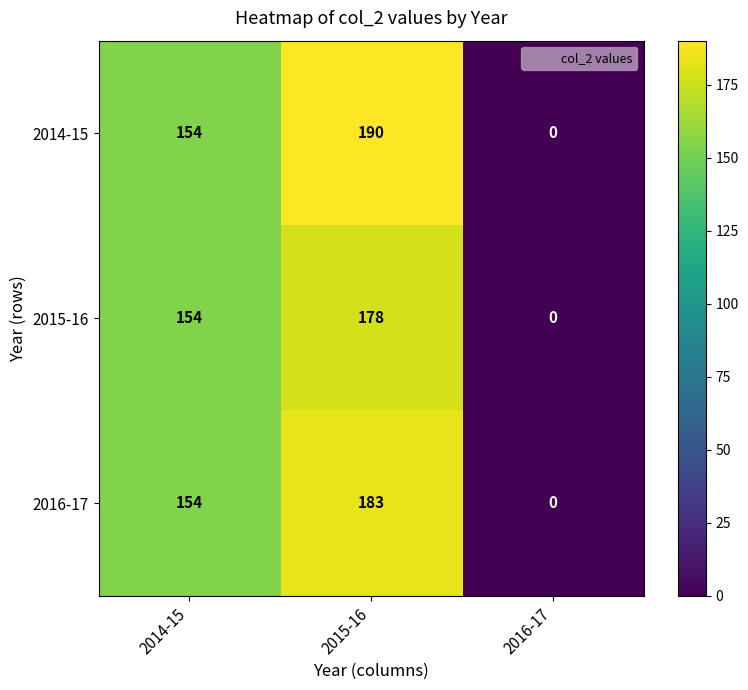

Reading right to left, transcribe all the data shown in this chart.

2014-15: 2016-17=0	2015-16=190	2014-15=154
2015-16: 2016-17=0	2015-16=178	2014-15=154
2016-17: 2016-17=0	2015-16=183	2014-15=154